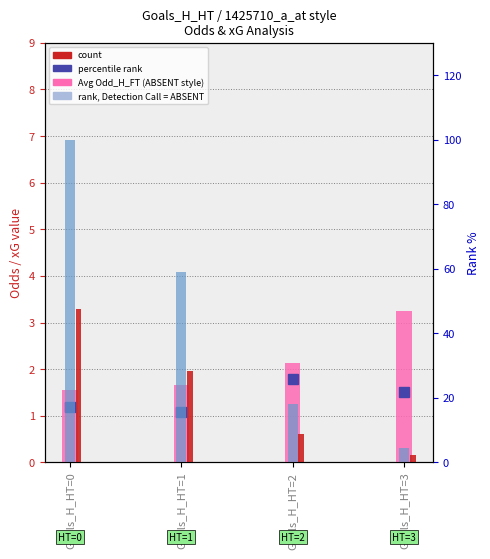

Does the chart contain any negative values?

No